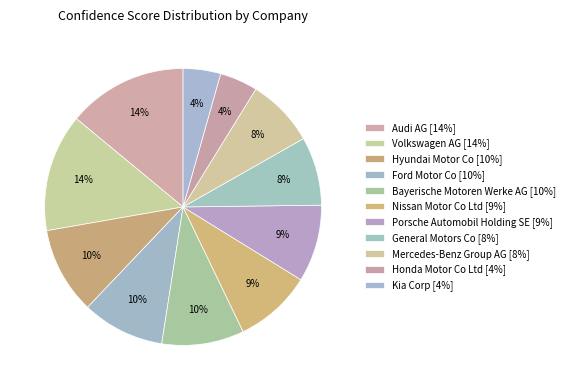

How many slices are in this pie chart?

11